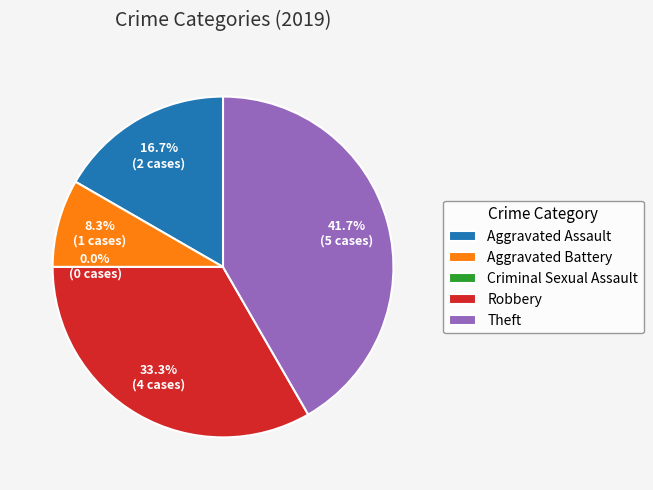

What is the largest slice in the pie chart?

Theft